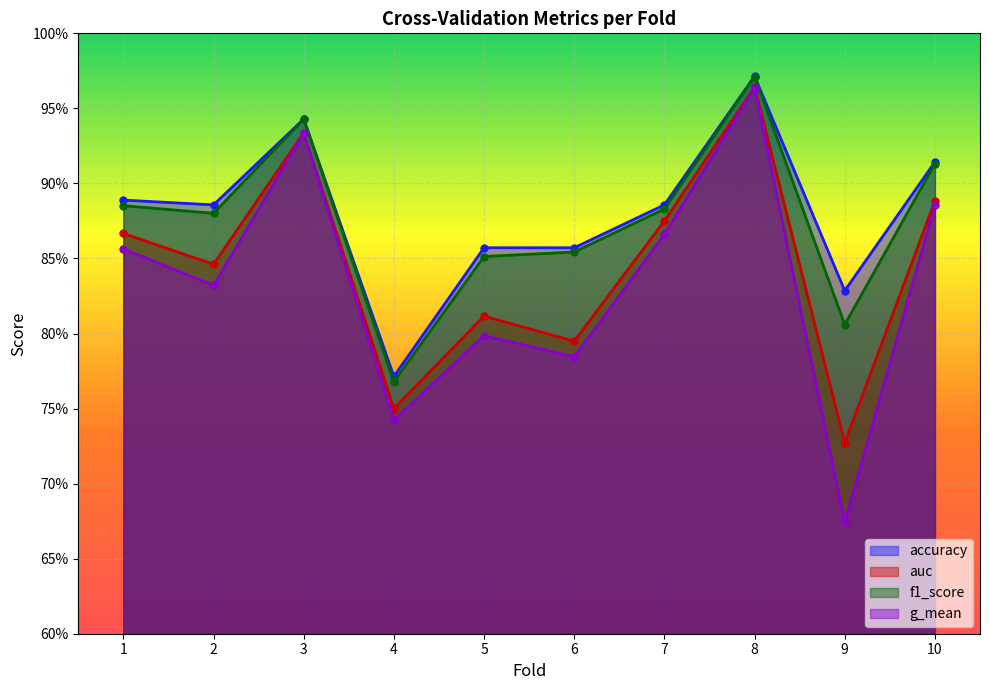

True or false: f1_score and auc intersect in this chart.

False